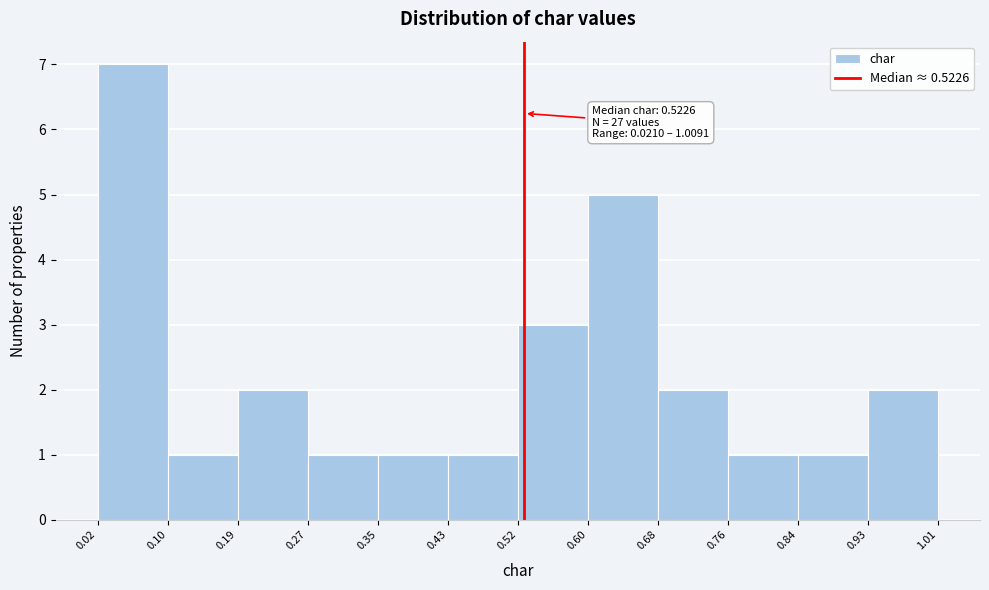

Which range on the x-axis has the tallest bar?

0.02 to 0.10